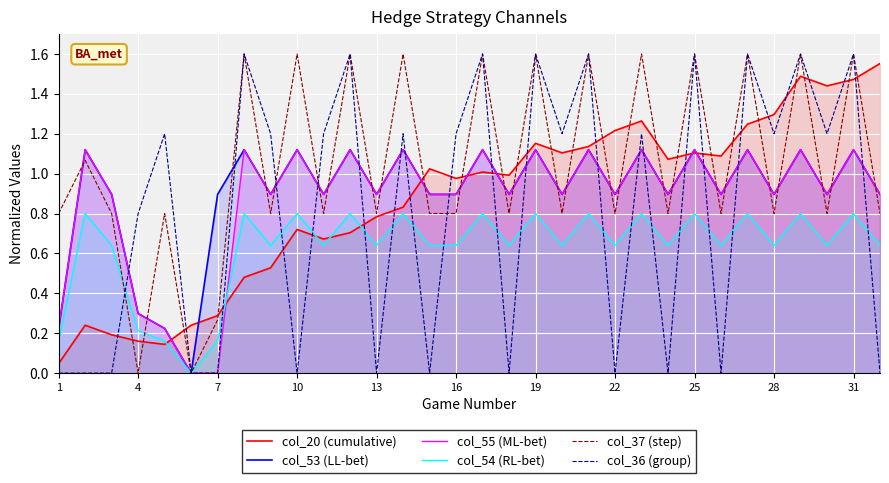

The value of col_36 (group) at 25 is 1.6. True or false?

True